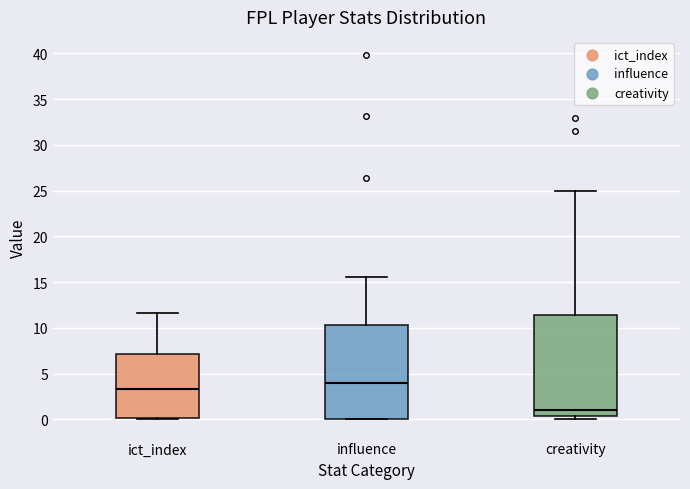

Comparing the boxes themselves (not the whiskers), which one is the tallest?

creativity